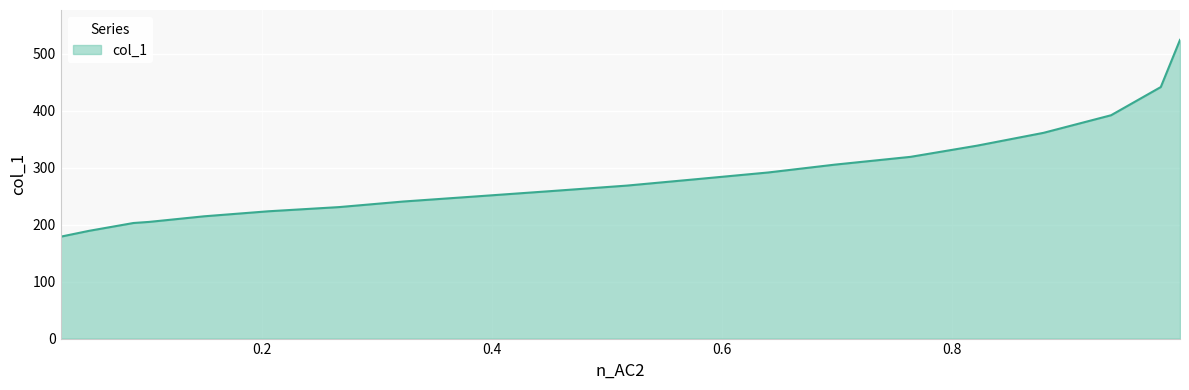

What is the maximum value shown in the chart?

524.1